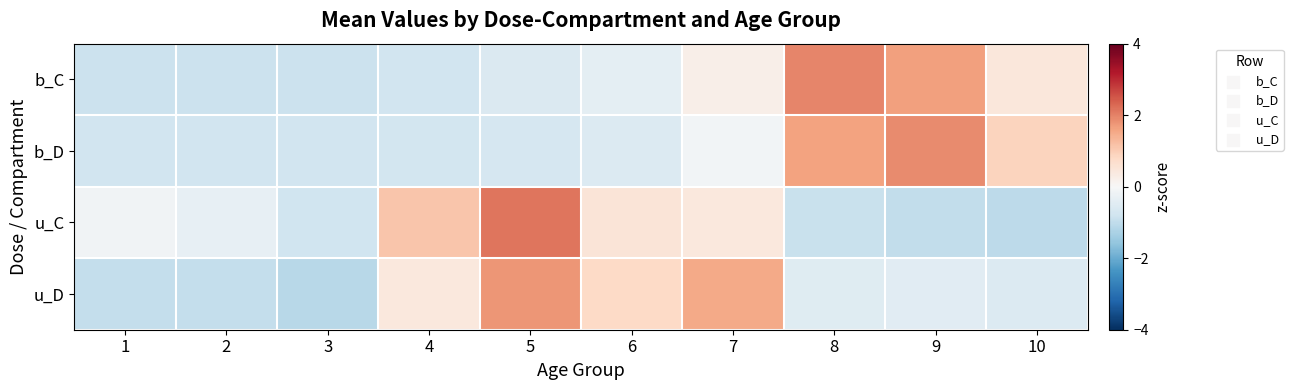

Count the number of categories in the chart.

10